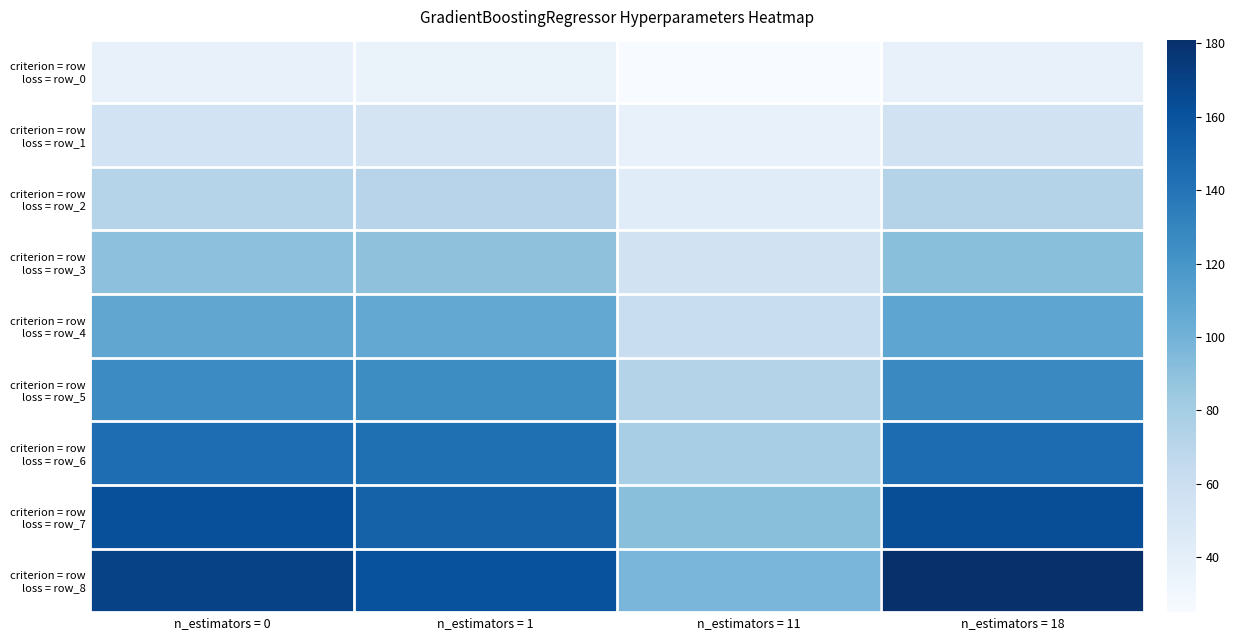

At how many categories does at least one series exceed 63?

4